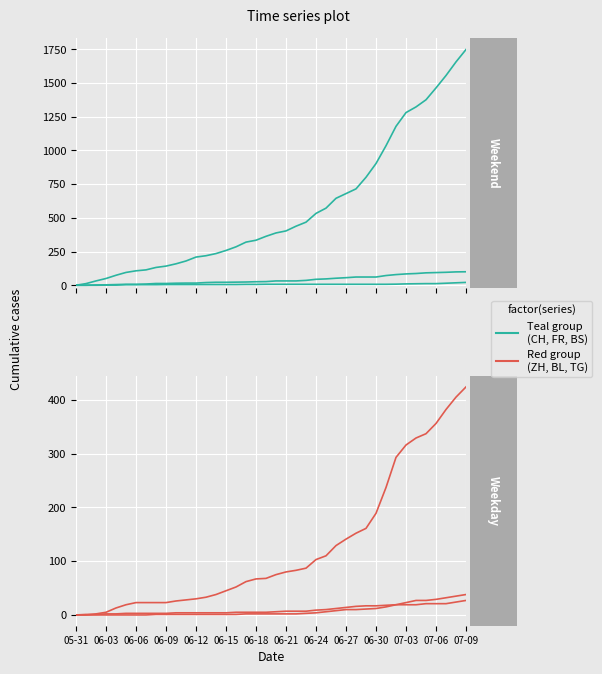

Reading right to left, what are all the values shown in this chart?

CH: 1749	1657	1556	1464	1376	1323	1281	1179	1035	903	801	715	680	645	572	533	468	438	403	388	363	334	320	285	258	235	219	209	180	159	142	132	114	107	95	74	50	32	12	0
FR: 100	99	96	94	92	87	84	79	72	61	61	61	56	52	47	44	36	32	32	32	27	26	24	23	22	22	20	16	16	15	13	13	9	7	7	5	3	2	0	0
BS: 21	18	15	12	12	11	10	8	7	7	7	7	7	7	7	7	7	7	7	7	7	6	6	5	5	5	5	5	5	5	5	4	4	4	4	1	1	0	0	0
ZH: 424	405	382	356	337	329	316	293	237	189	161	152	141	129	110	103	87	83	80	75	68	67	62	52	45	38	33	30	28	26	23	23	23	23	19	13	5	2	0	0
BL: 38	35	32	29	27	27	23	19	18	17	17	16	14	12	10	9	7	7	7	6	5	5	5	5	4	4	4	4	4	4	3	3	3	3	3	2	2	1	1	0
TG: 27	24	21	21	21	19	19	19	15	12	11	10	10	8	6	4	3	2	2	2	2	2	2	1	1	1	1	1	1	1	1	1	0	0	0	0	0	0	0	0